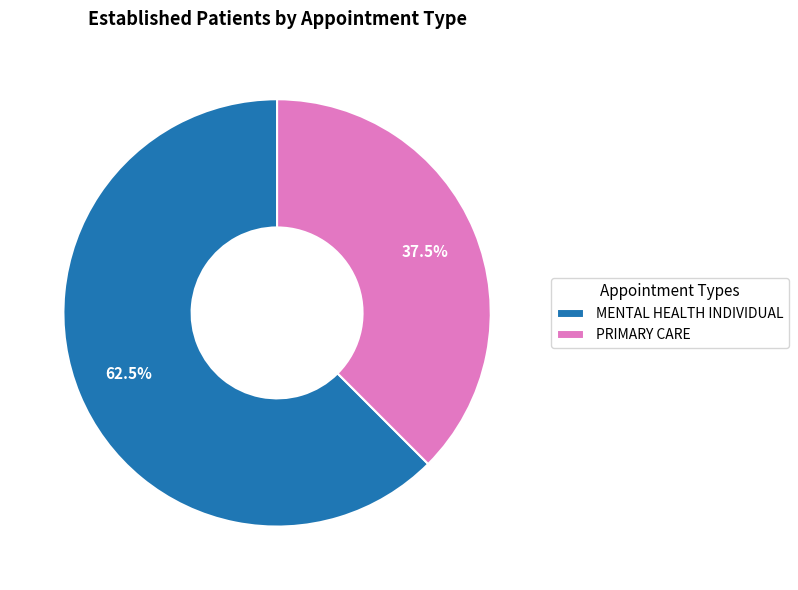

True or false: PRIMARY CARE accounts for 30% of the total.

False